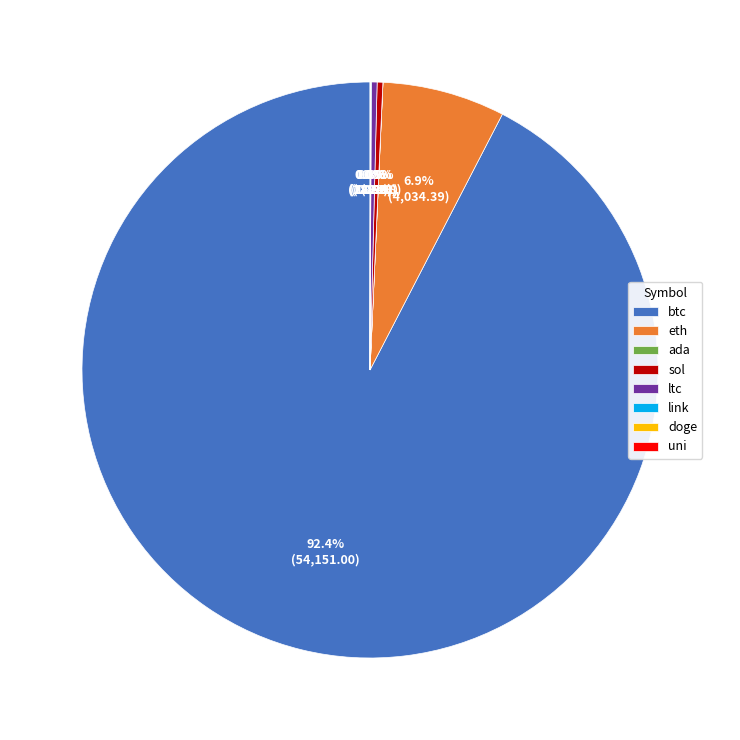

The btc slice represents 99% of the pie. True or false?

False